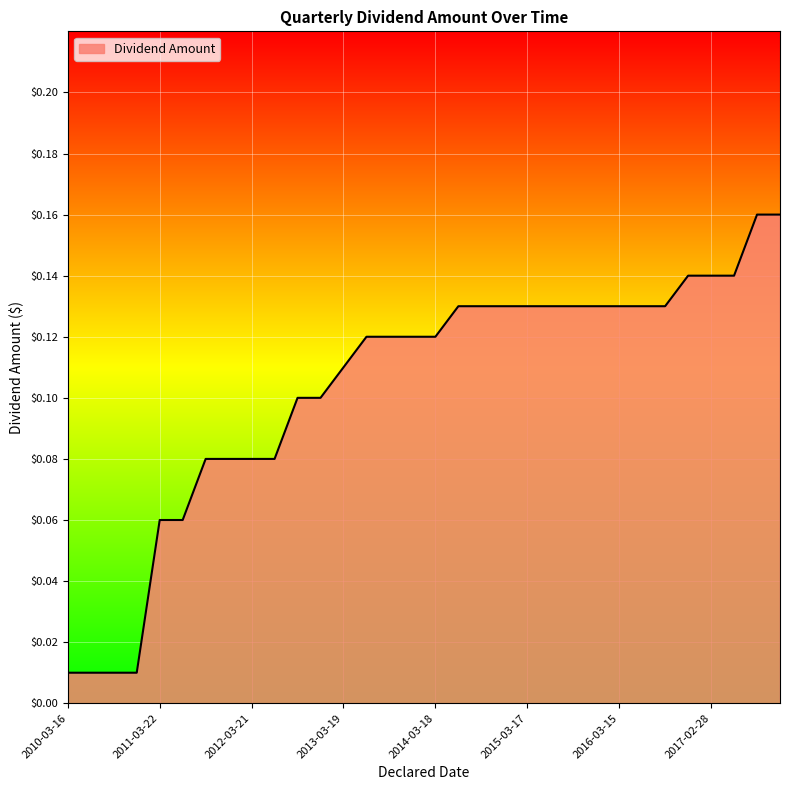

How many lines are shown in the chart?

1